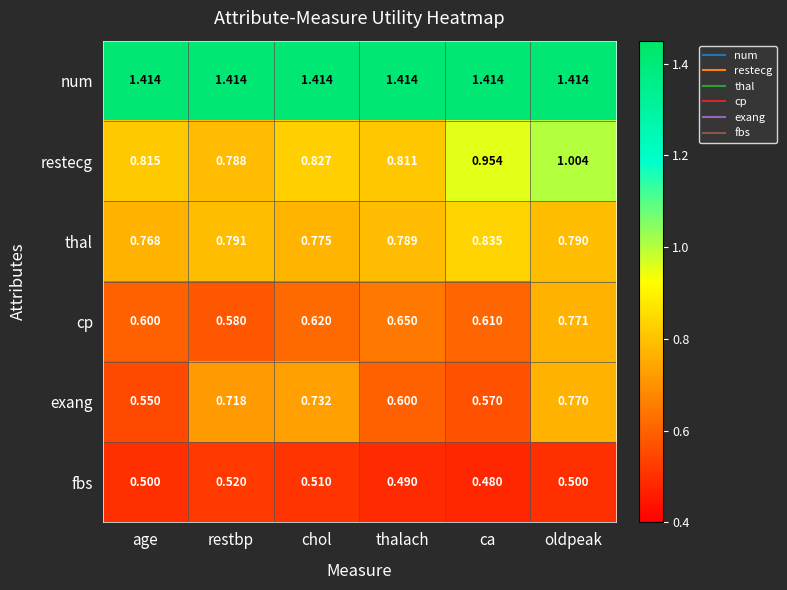

At which label does cp reach its peak?

oldpeak